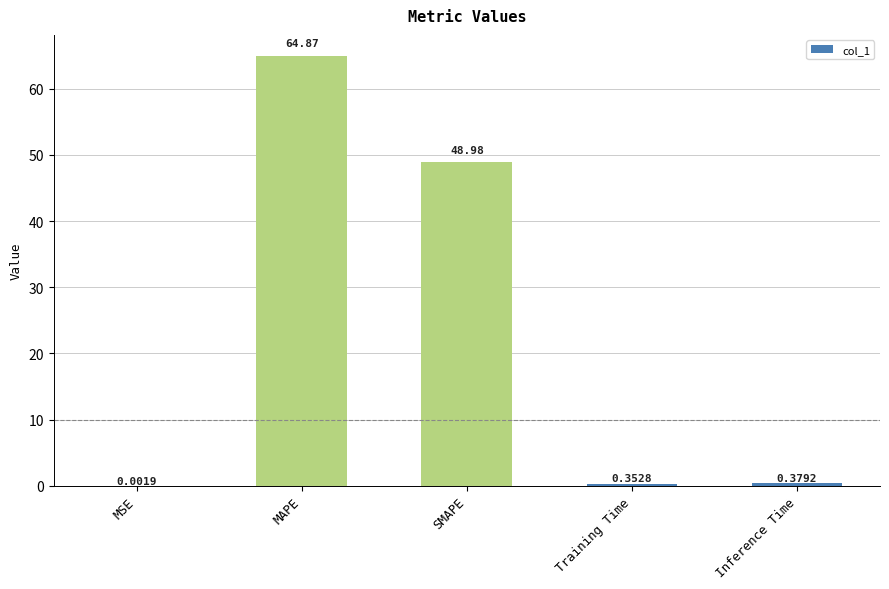

What is the sum of the values at Inference Time and SMAPE?

49.4